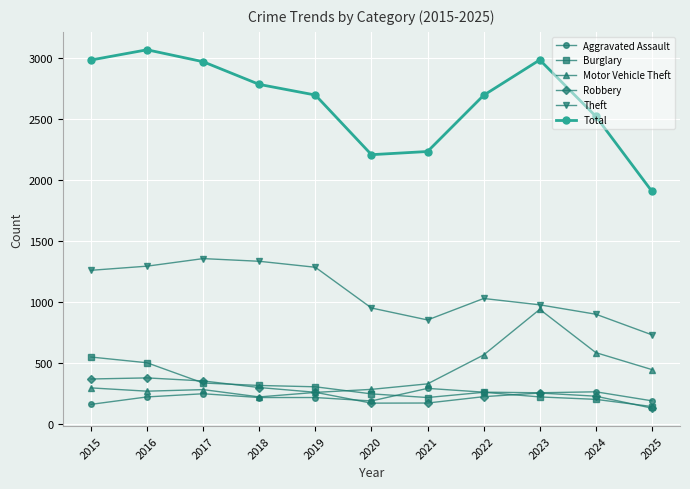

At how many categories does at least one series exceed 1120?

11